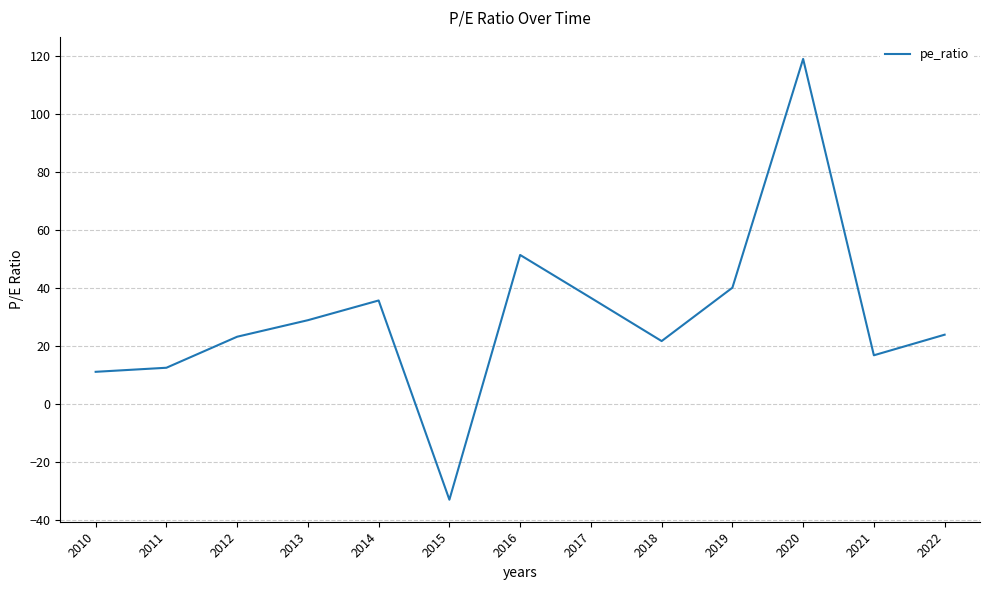

The value at 2012 is 30.8. True or false?

False